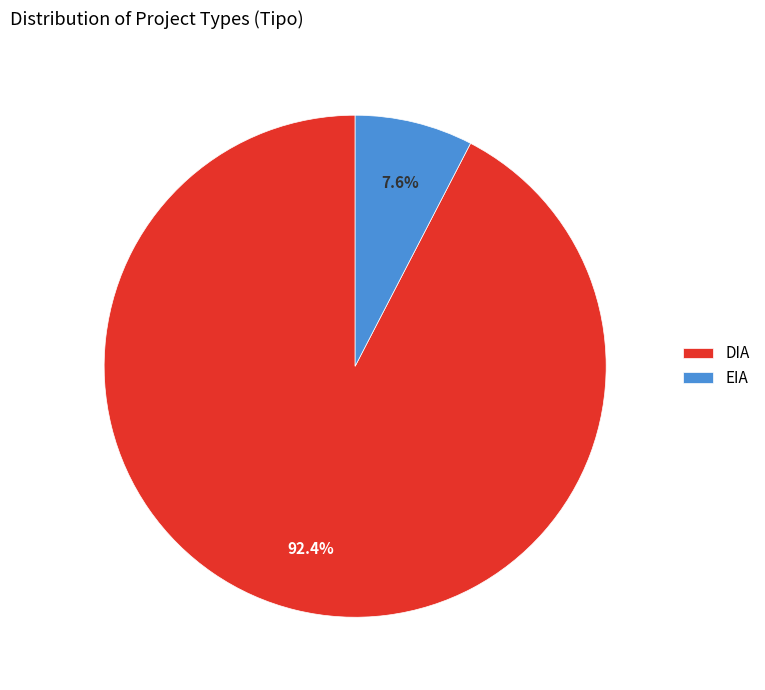

How many segments does this pie chart have?

2